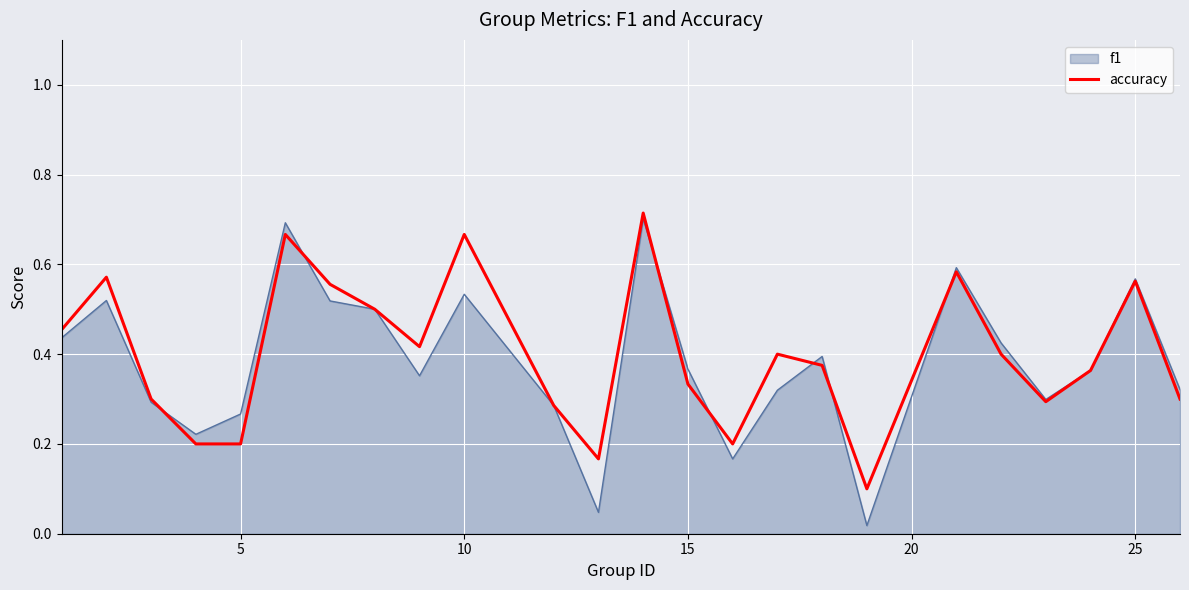

What is the average value of the accuracy series?

0.4